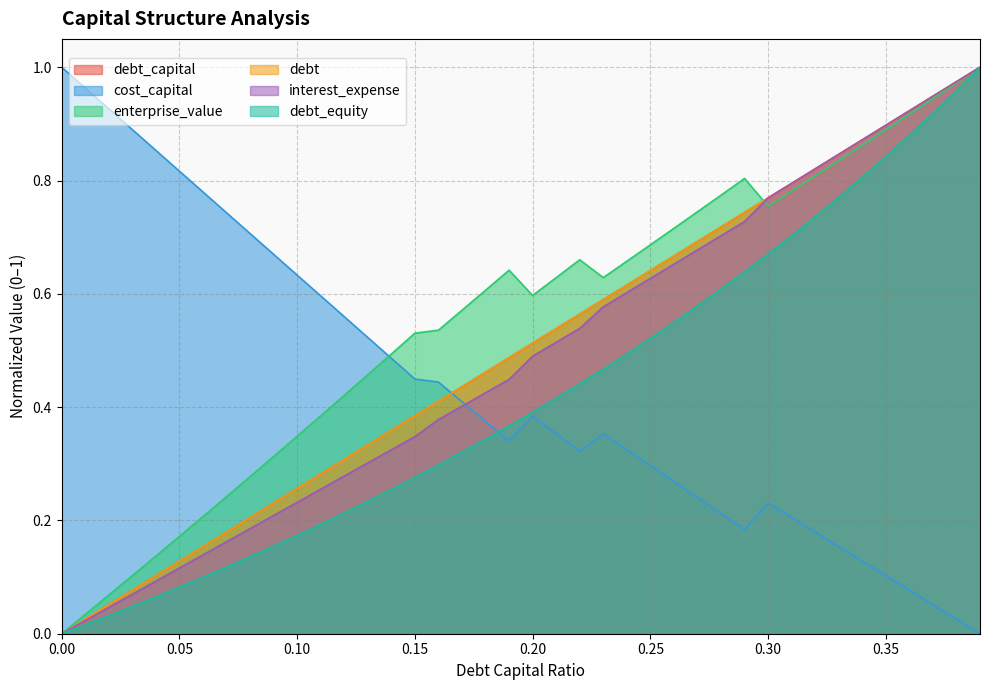

Between 0.07 and 0.23, which series saw the biggest shift?

interest_expense